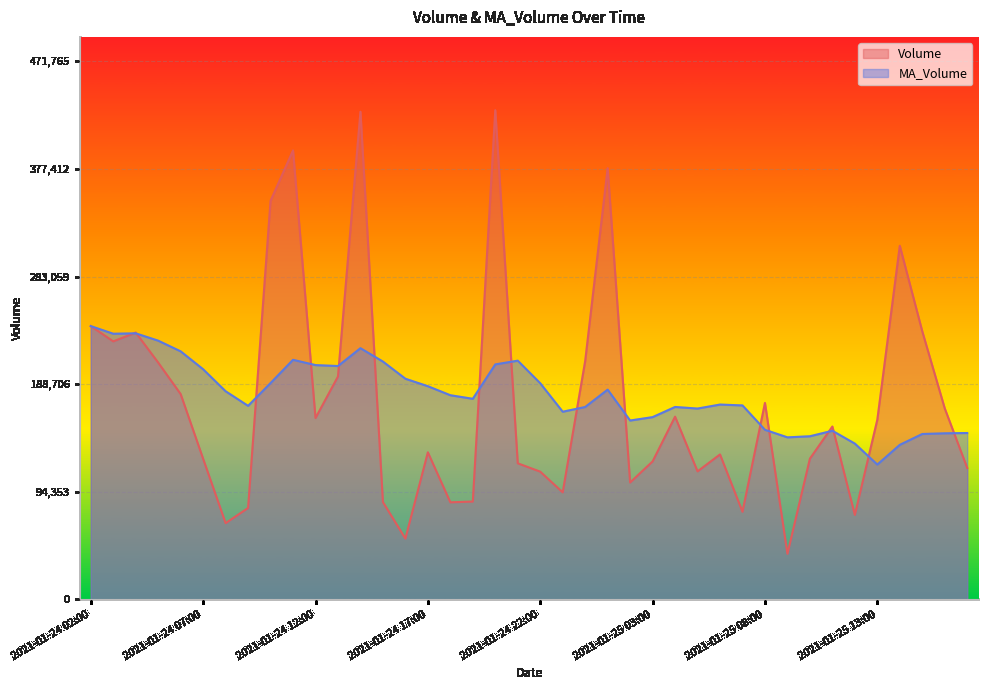

Which label corresponds to the largest value in the chart?

2021-01-24 20:00